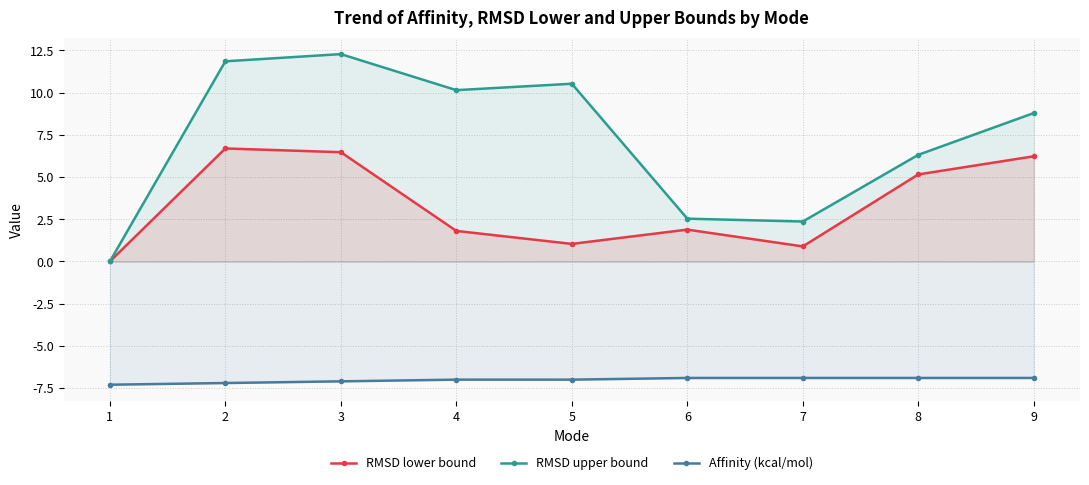

The RMSD upper bound series shows 2.5 at 6. True or false?

True